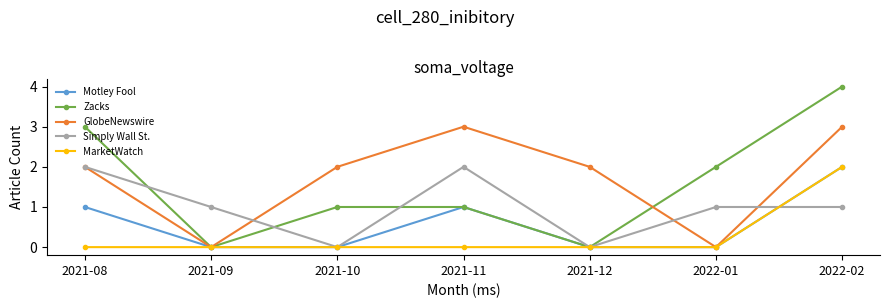

The GlobeNewswire series shows 2 at 2021-12. True or false?

True